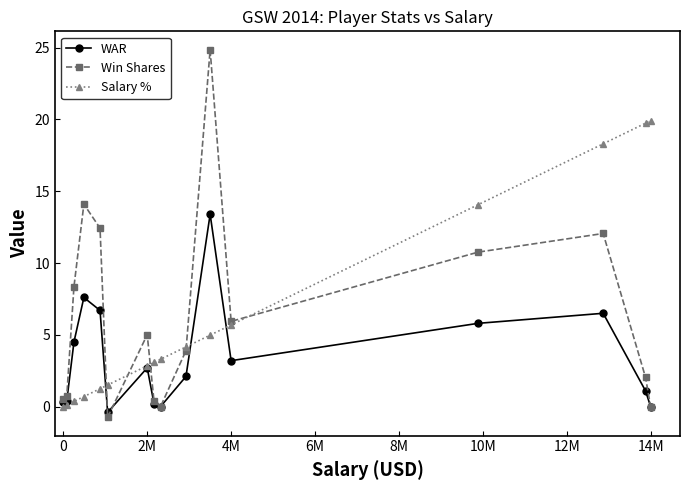

In WAR, how many points are lower than both neighbors (excluding endpoints)?

3